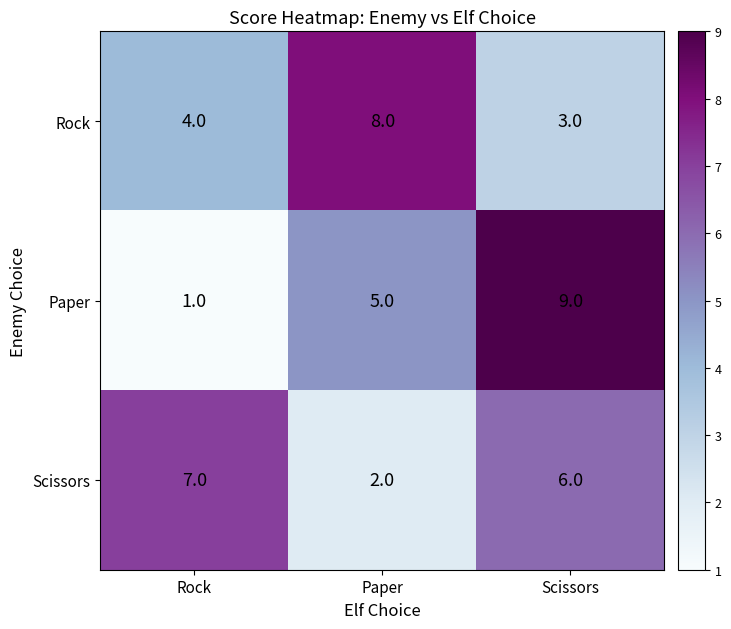

Reading right to left, list all the values displayed in this chart.

Rock: Scissors=3	Paper=8	Rock=4
Paper: Scissors=9	Paper=5	Rock=1
Scissors: Scissors=6	Paper=2	Rock=7